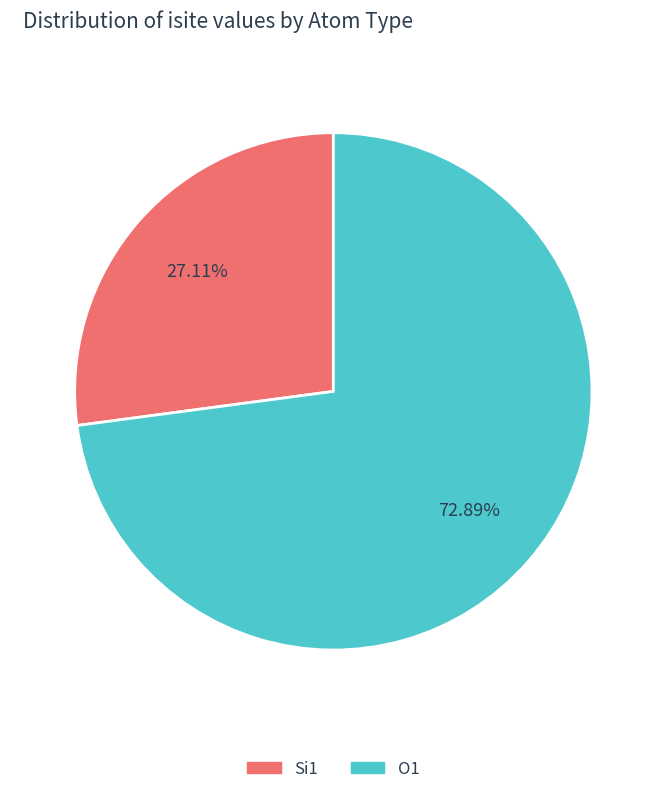

What is the smallest slice in the pie chart?

Si1